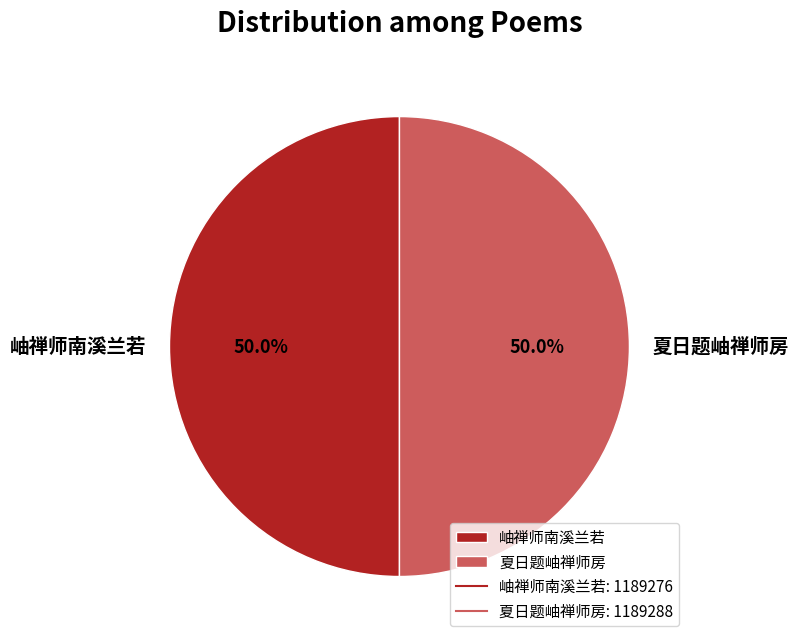

Do 夏日题岫禅师房 and 岫禅师南溪兰若 together represent more than half of the pie?

Yes